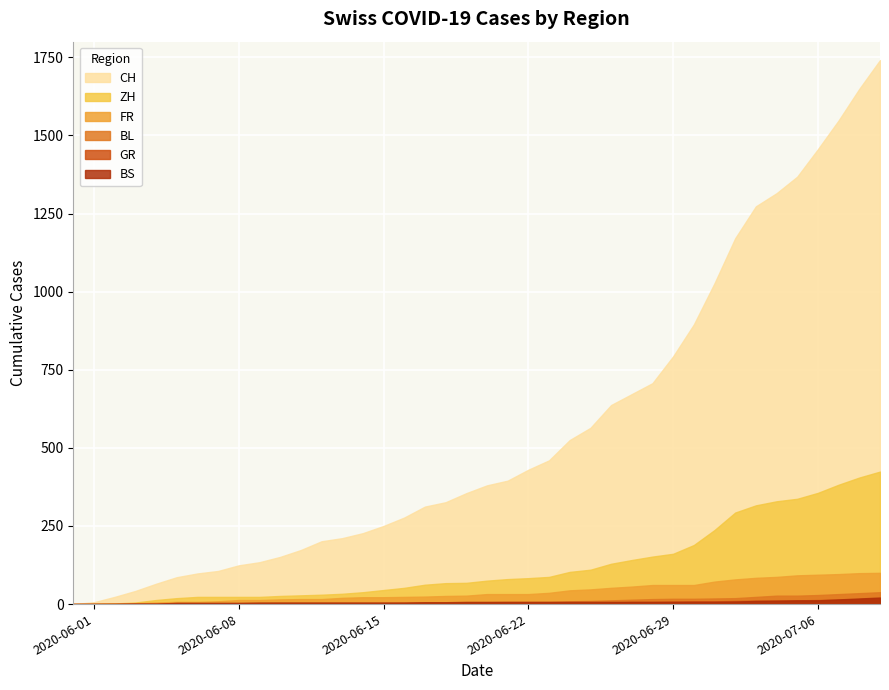

True or false: BS has more than 1 interior local peaks.

False